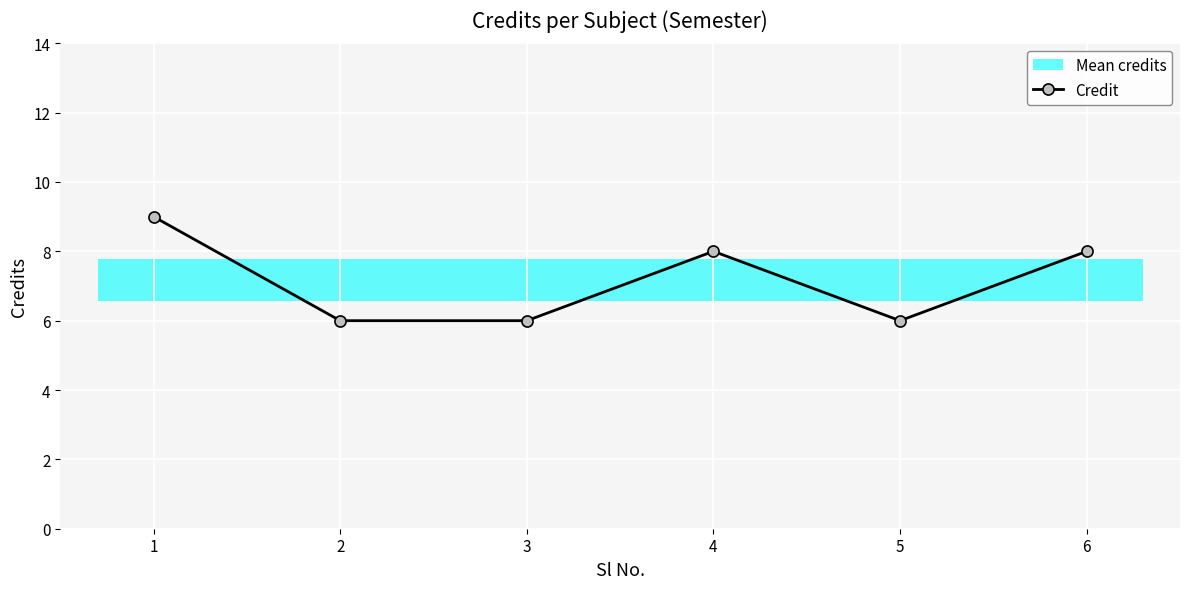

Does the chart display data point markers on the line(s)?

Yes